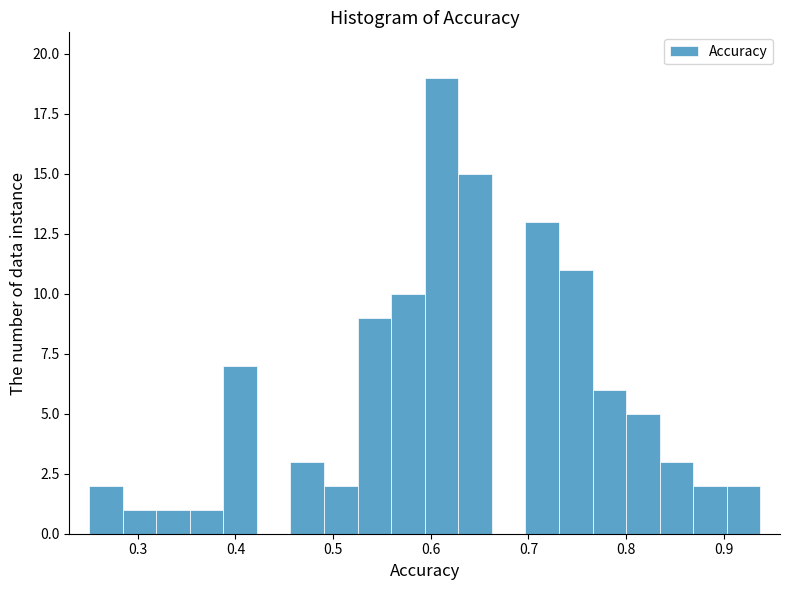

Read against the x-axis, roughly where is the centre of the tallest bar?

0.61